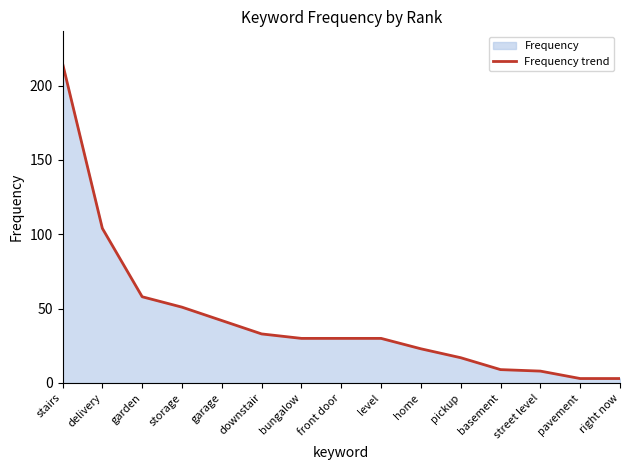

Where is the data nearest to the value 109?

delivery